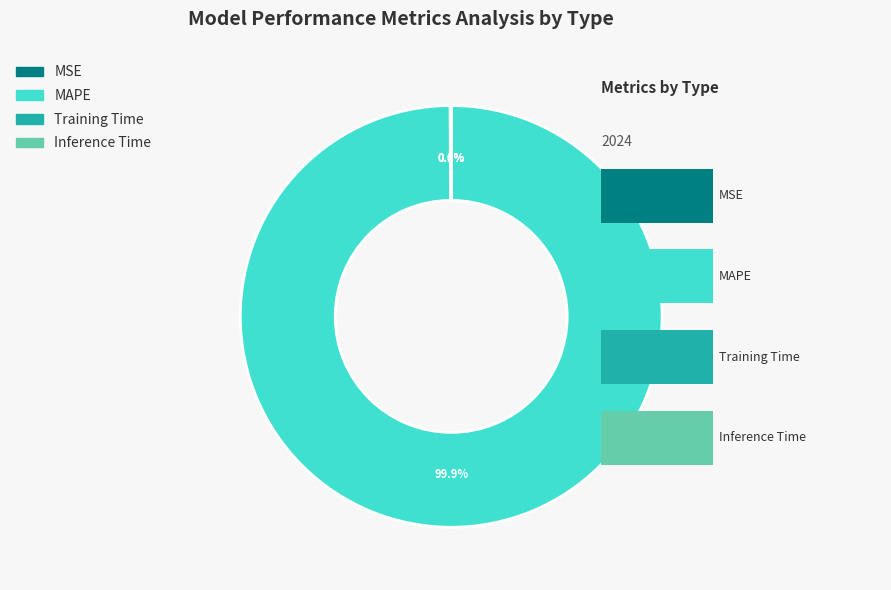

Is it true that MAPE is 99% of the pie?

False